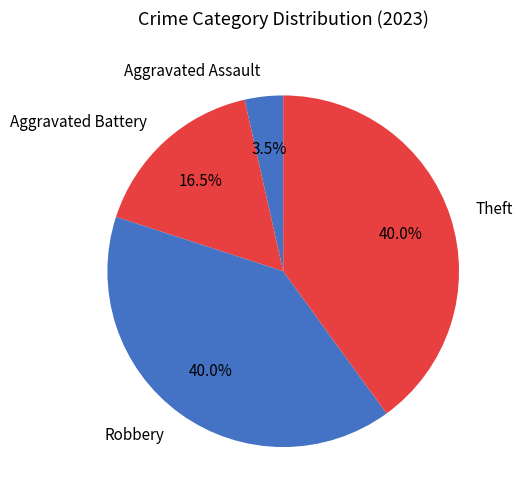

To the nearest percent, what is the average slice percentage?

25%